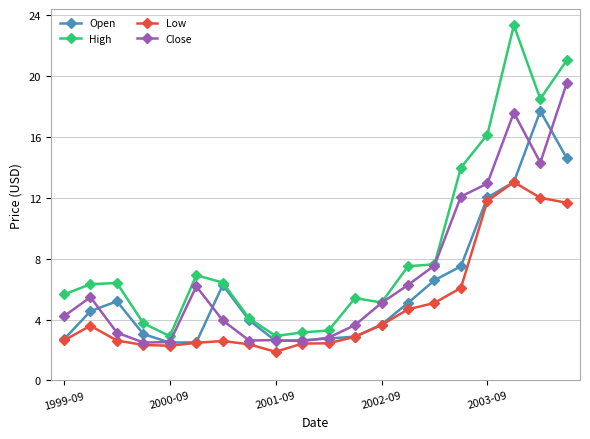

Which series has the widest spread of values?

High